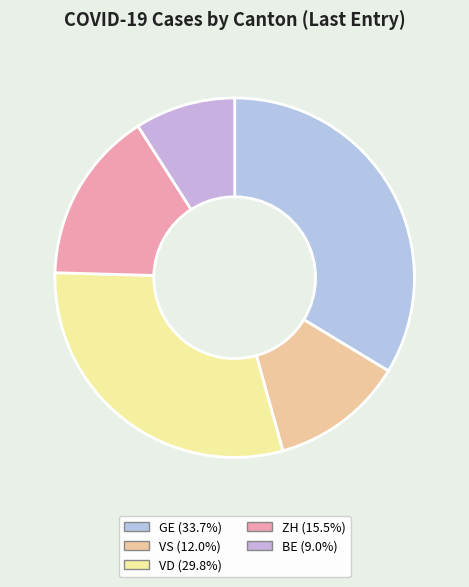

How many segments does this pie chart have?

5